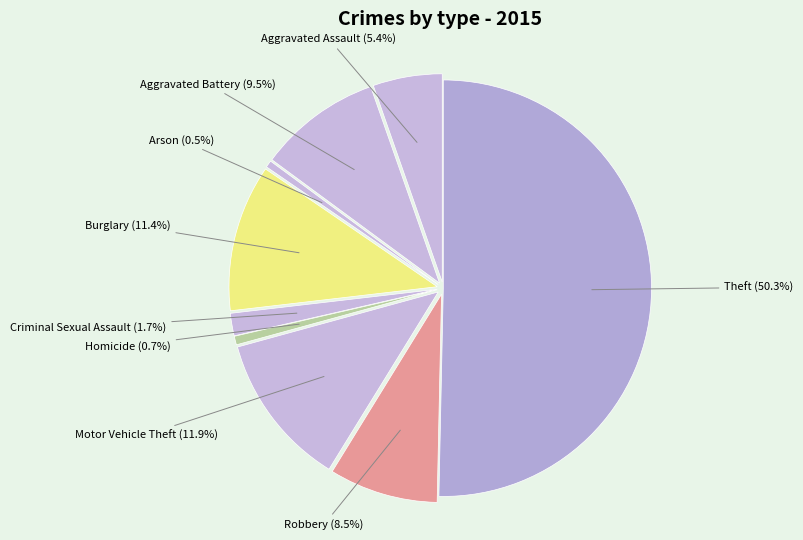

Is the sum of Robbery and Motor Vehicle Theft greater than half?

No